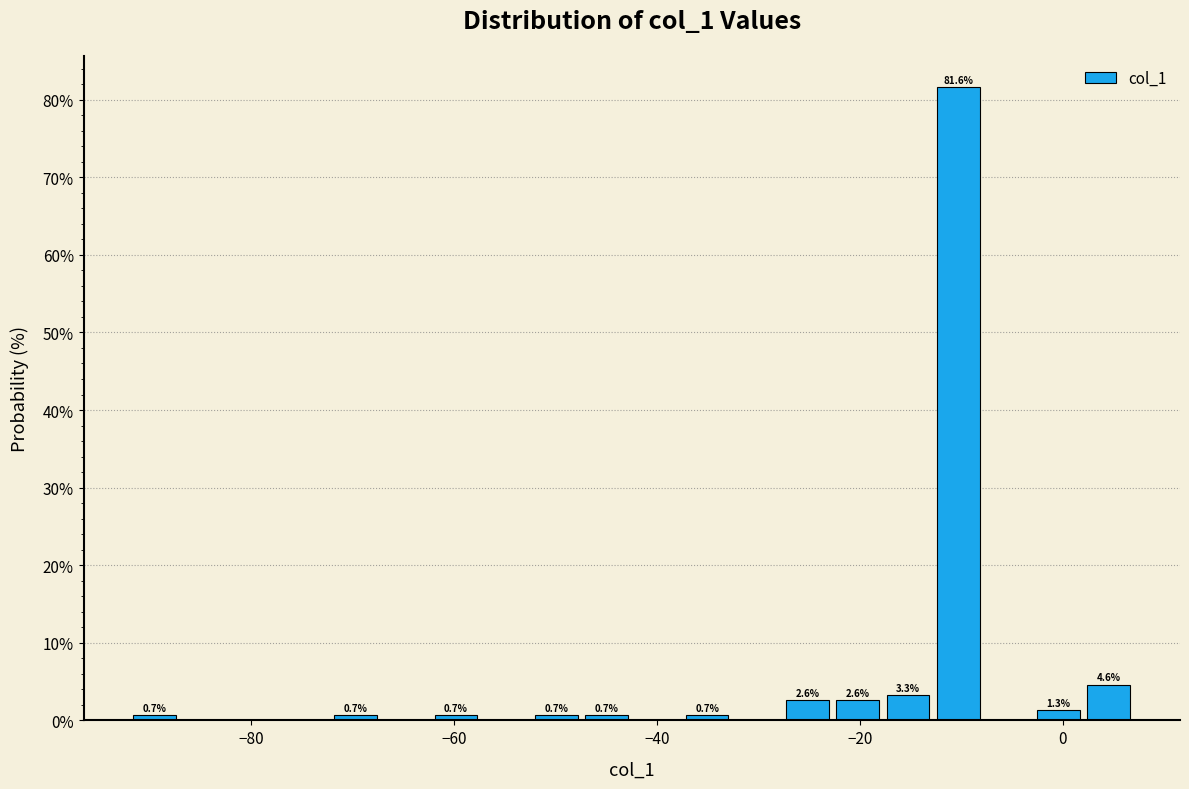

Read against the x-axis, roughly where is the centre of the tallest bar?

-10